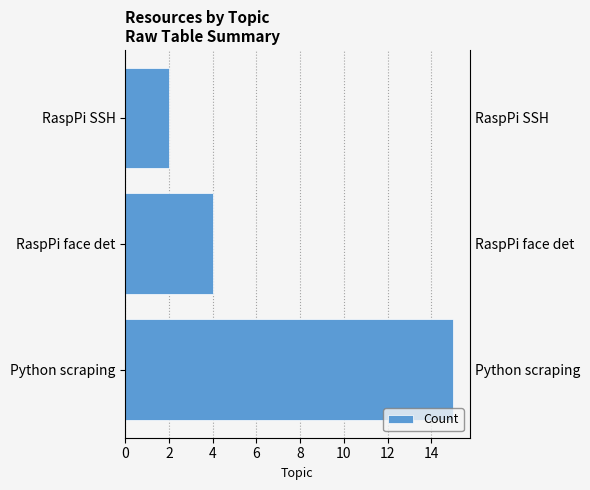

Reading right to left, what are all the values shown in this chart?

2	4	15